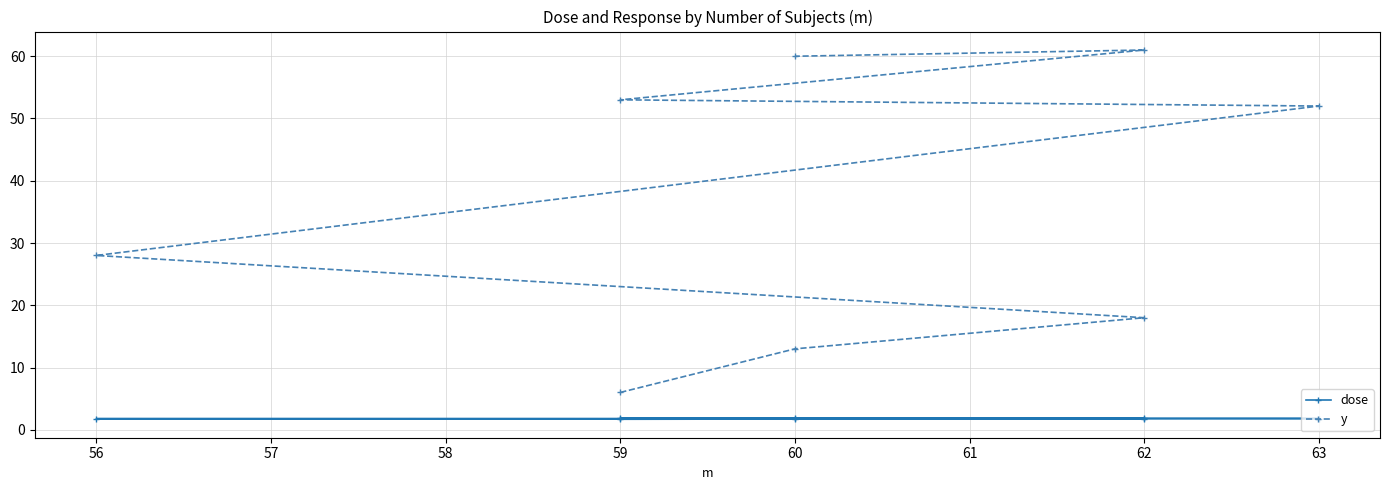

True or false: y has a value of 108.9 at 62.

False